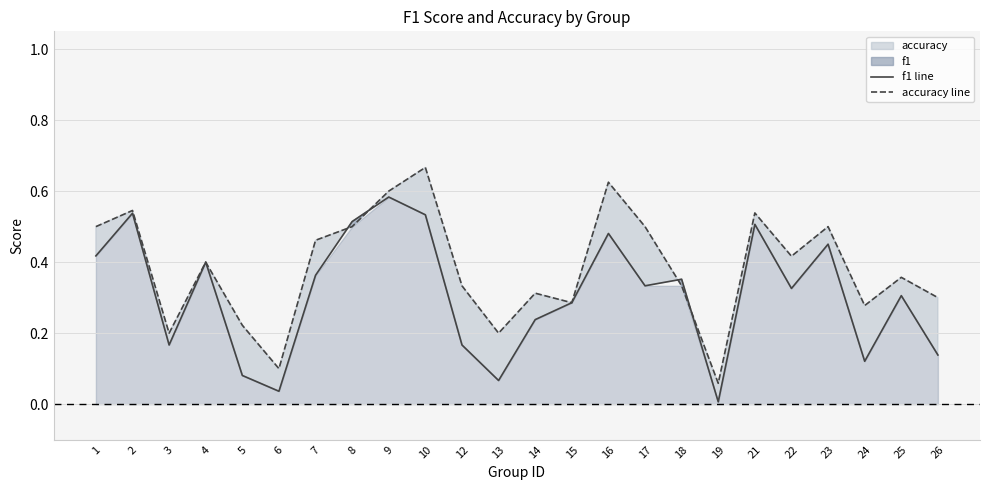

Is it true that accuracy line equals 0.5 at 17?

True